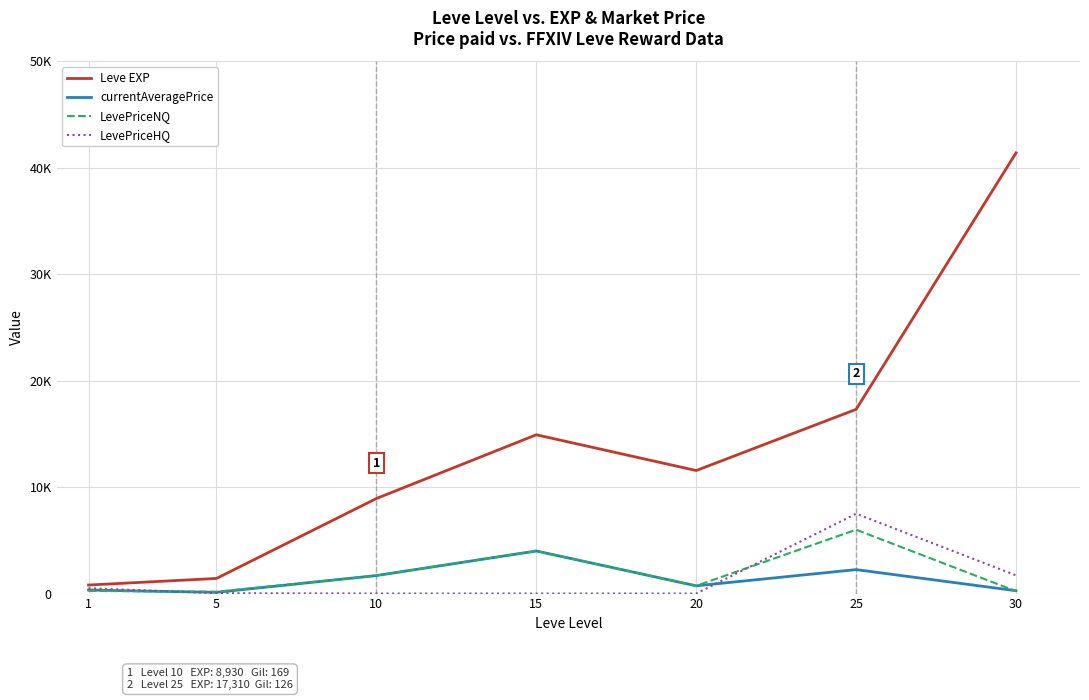

True or false: LevePriceNQ and Leve EXP cross at least once.

False